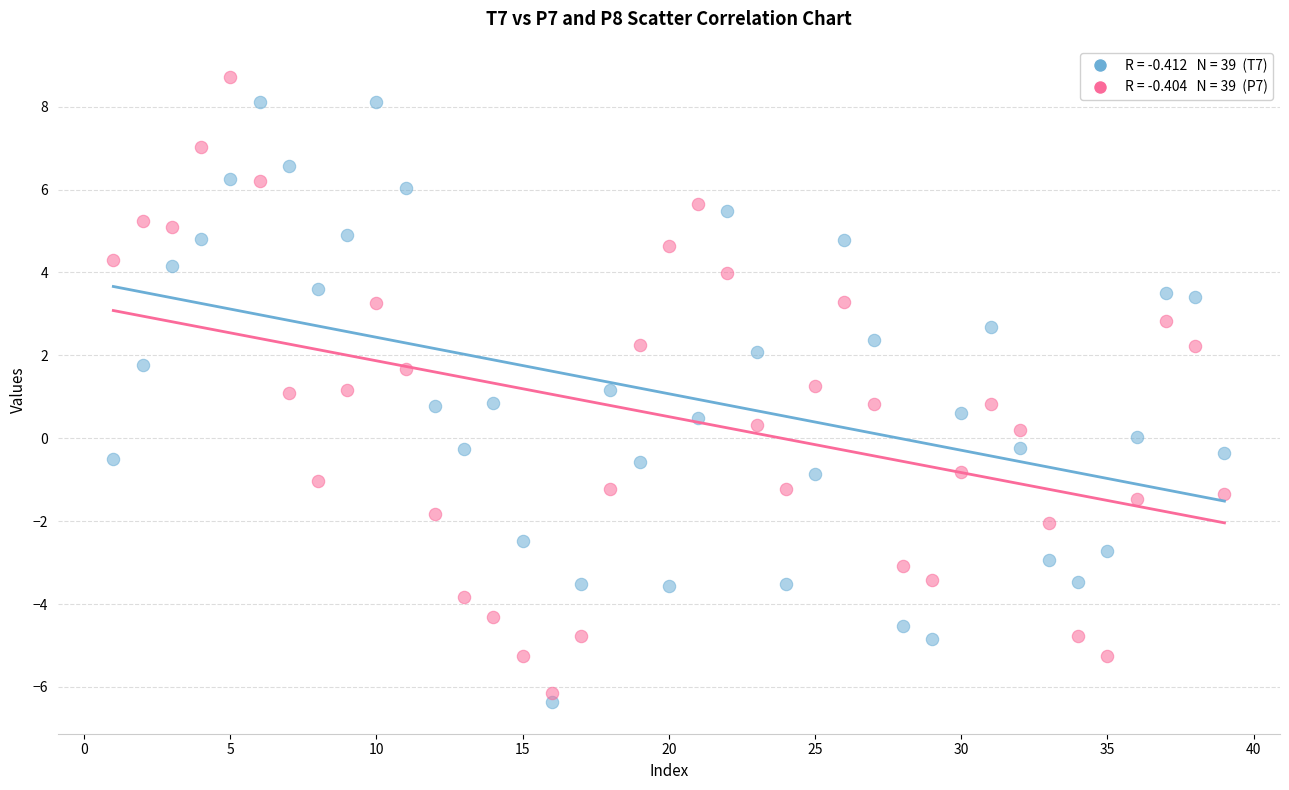

Across all data points, what is the range of X values (max minus min)?

38.0